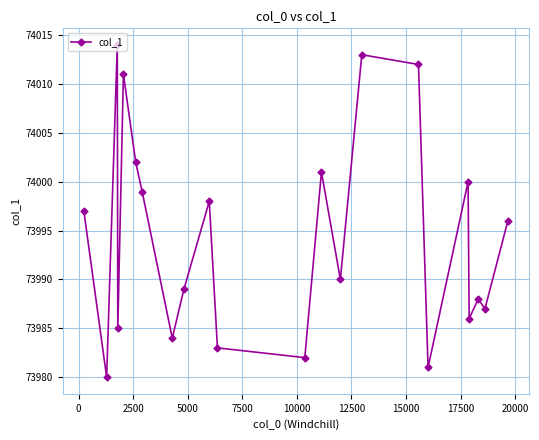

What is the sum of all values?

1627878